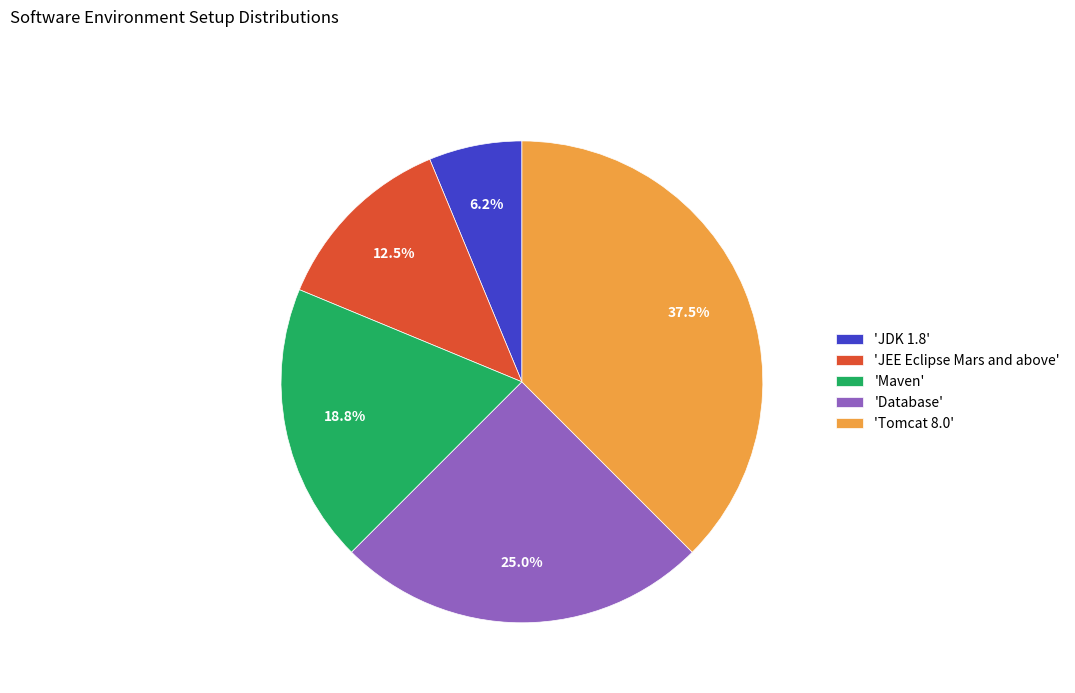

Between 'Tomcat 8.0' and 'JDK 1.8', which is larger?

'Tomcat 8.0'